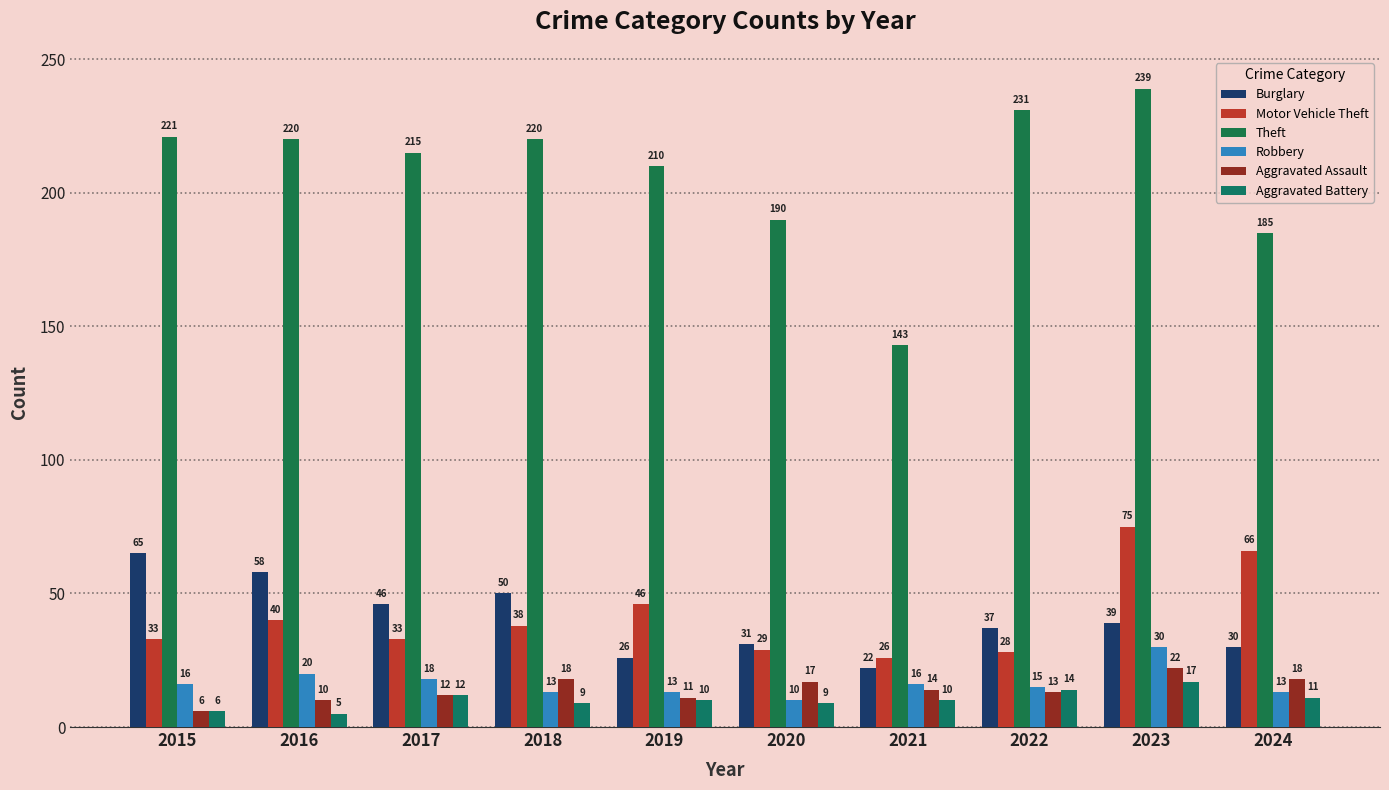

What is the sum of the Aggravated Battery values at 2021 and 2016?

15